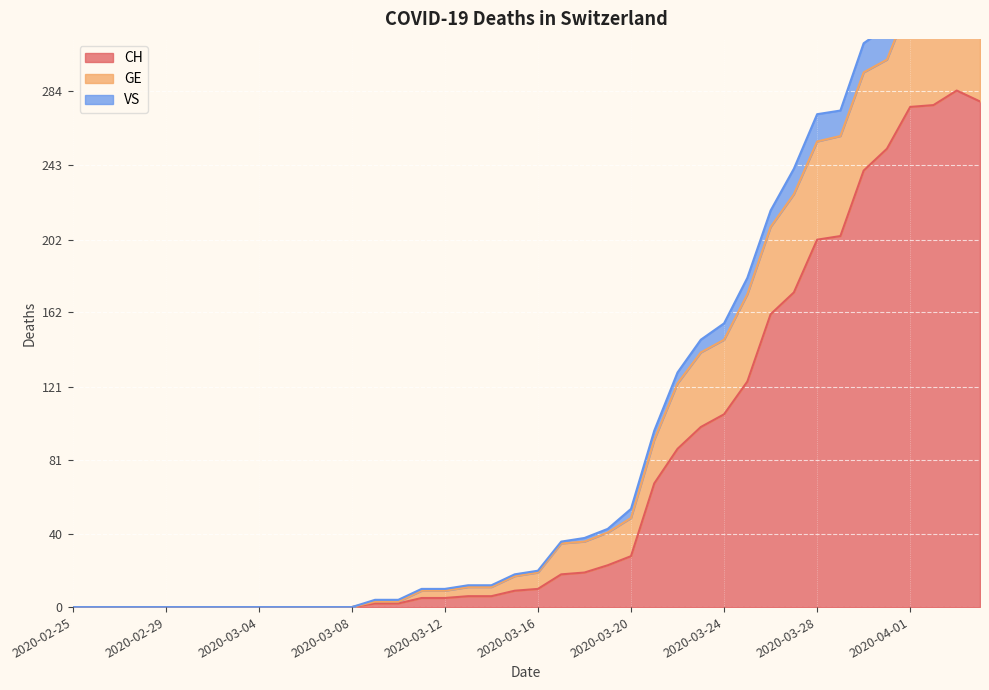

List the labels in order of CH value, smallest first.

2020-02-25, 2020-02-26, 2020-02-27, 2020-02-28, 2020-02-29, 2020-03-01, 2020-03-02, 2020-03-03, 2020-03-04, 2020-03-05, 2020-03-06, 2020-03-07, 2020-03-08, 2020-03-09, 2020-03-10, 2020-03-11, 2020-03-12, 2020-03-13, 2020-03-14, 2020-03-15, 2020-03-16, 2020-03-17, 2020-03-18, 2020-03-19, 2020-03-20, 2020-03-21, 2020-03-22, 2020-03-23, 2020-03-24, 2020-03-25, 2020-03-26, 2020-03-27, 2020-03-28, 2020-03-29, 2020-03-30, 2020-03-31, 2020-04-01, 2020-04-02, 2020-04-04, 2020-04-03